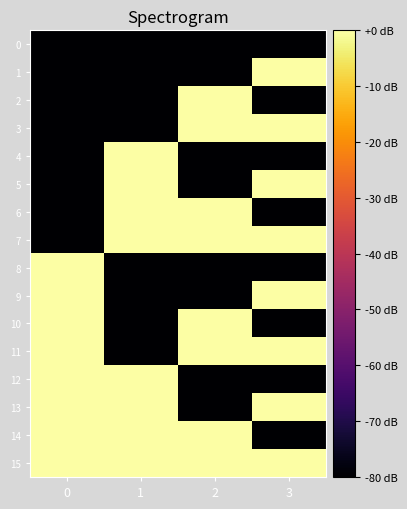

Reading left to right, extract all data points from this chart.

0: 0=-80	1=-80	2=-80	3=-80
1: 0=-80	1=-80	2=-80	3=0
2: 0=-80	1=-80	2=0	3=-80
3: 0=-80	1=-80	2=0	3=0
4: 0=-80	1=0	2=-80	3=-80
5: 0=-80	1=0	2=-80	3=0
6: 0=-80	1=0	2=0	3=-80
7: 0=-80	1=0	2=0	3=0
8: 0=0	1=-80	2=-80	3=-80
9: 0=0	1=-80	2=-80	3=0
10: 0=0	1=-80	2=0	3=-80
11: 0=0	1=-80	2=0	3=0
12: 0=0	1=0	2=-80	3=-80
13: 0=0	1=0	2=-80	3=0
14: 0=0	1=0	2=0	3=-80
15: 0=0	1=0	2=0	3=0